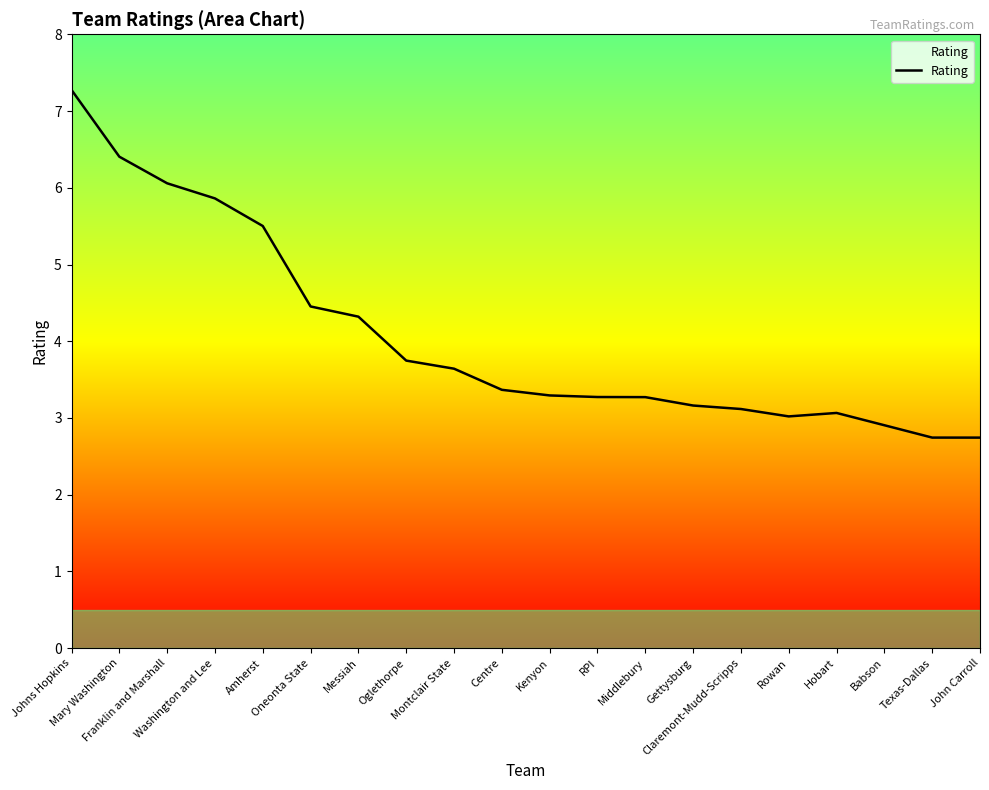

What is the minimum value shown in the chart?

2.7